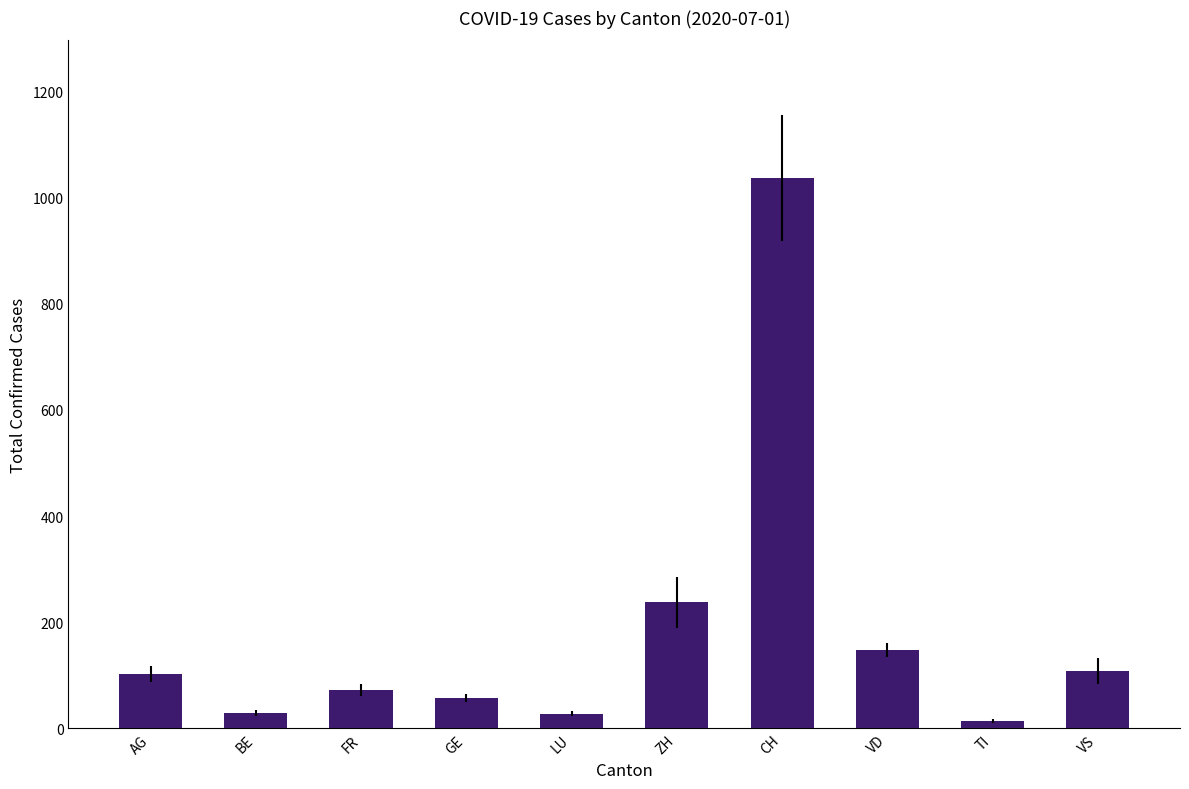

The chart shows a value of 29 at BE. True or false?

True